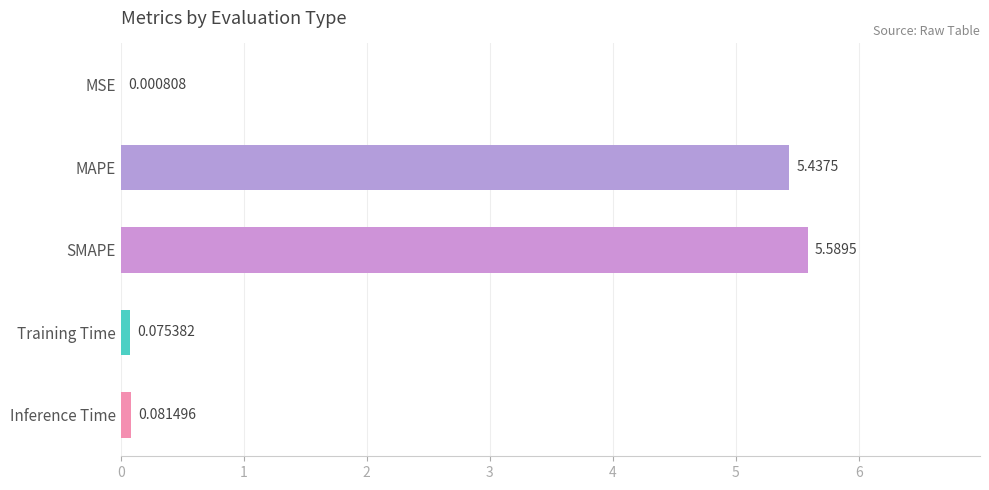

What is the sum of all values?

11.2